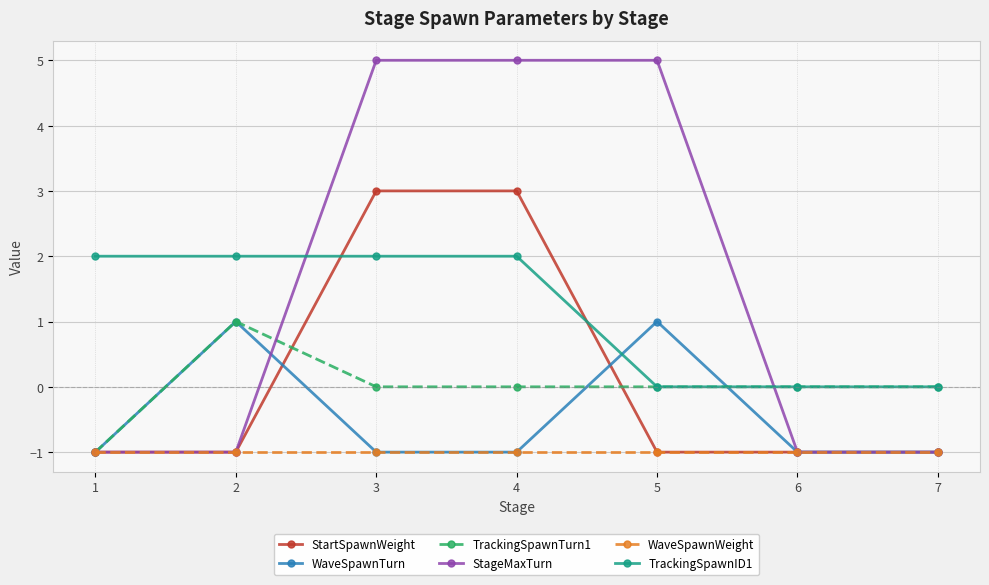

The value of WaveSpawnWeight at 3 is -1. True or false?

True